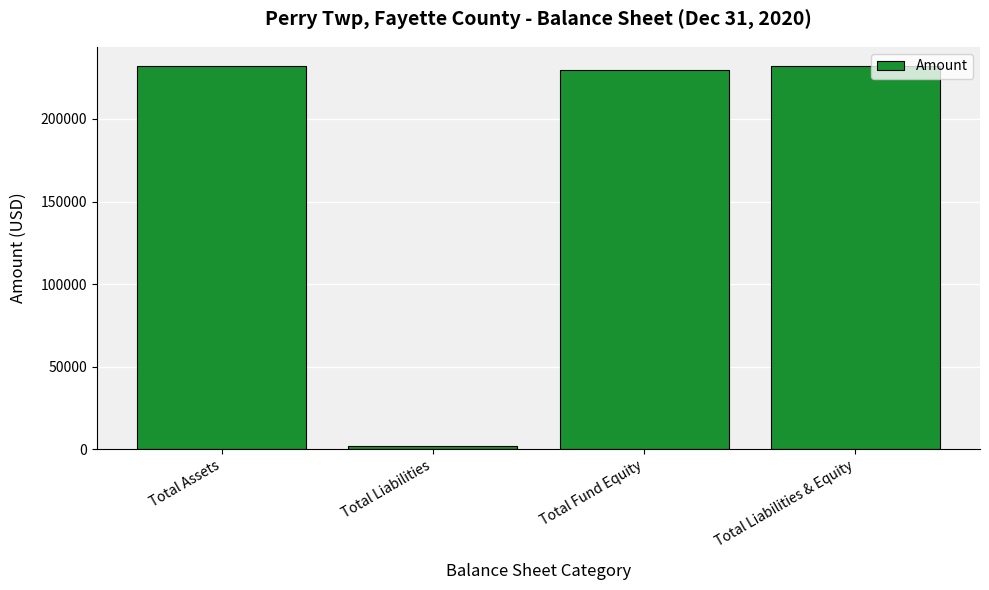

What is the value of the 2nd bar from the left?

2154